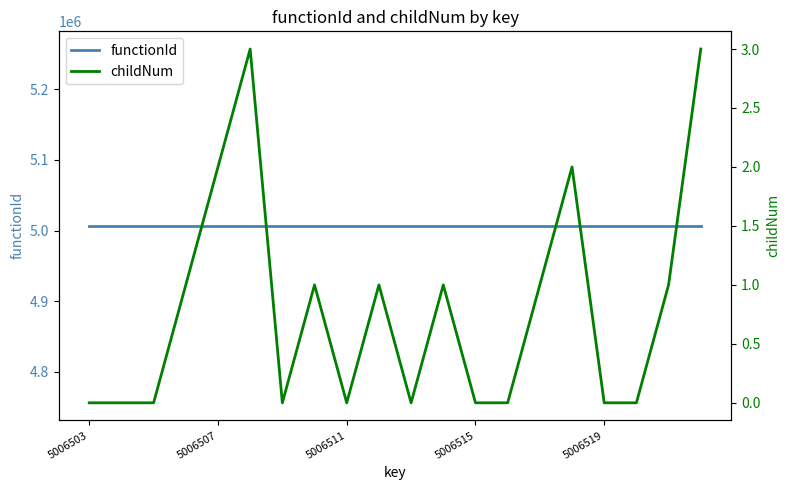

True or false: functionId has more than 0 points higher than both neighbors.

False